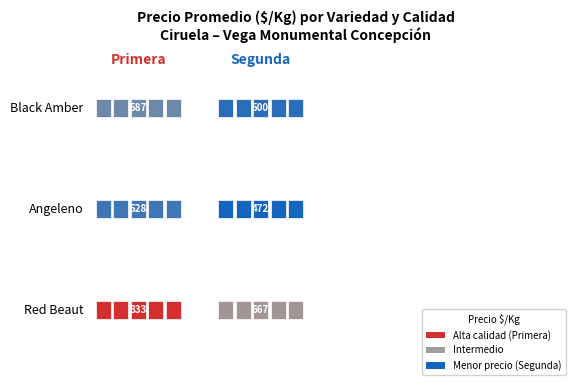

Count the Angeleno values in the range 472 to 528.

2